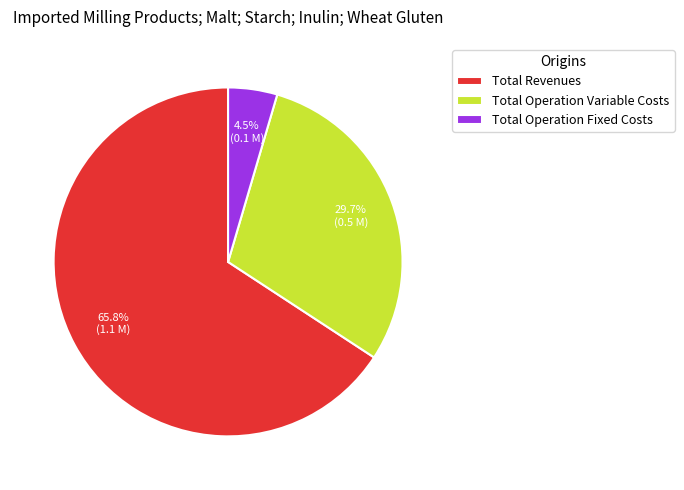

Does Total Revenues account for over 50% of the chart?

Yes